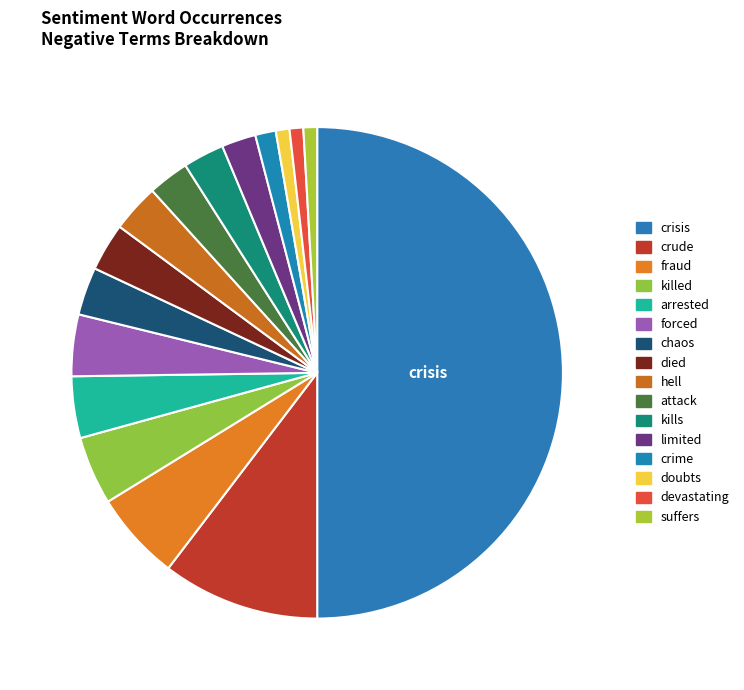

Combined, what portion of the pie is attack and killed?

7.2%